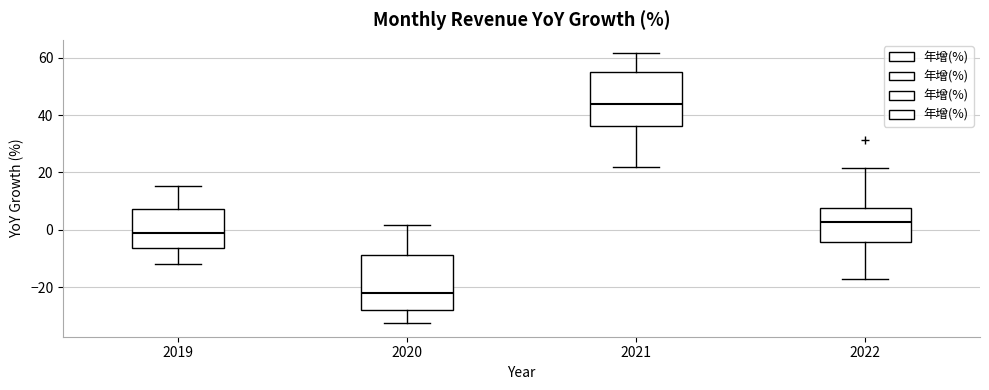

Reading left to right, read every box against the y-axis: the position of its median line, the range the box covers, and the ends of its whiskers. The values are not printed on the chart, so give them approximately, as read against the axis.

2019: median -2, box -6 to 8, whiskers -12 to 16
2020: median -22, box -28 to -8, whiskers -32 to 2
2021: median 44, box 36 to 54, whiskers 22 to 62
2022: median 2, box -4 to 8, whiskers -16 to 22